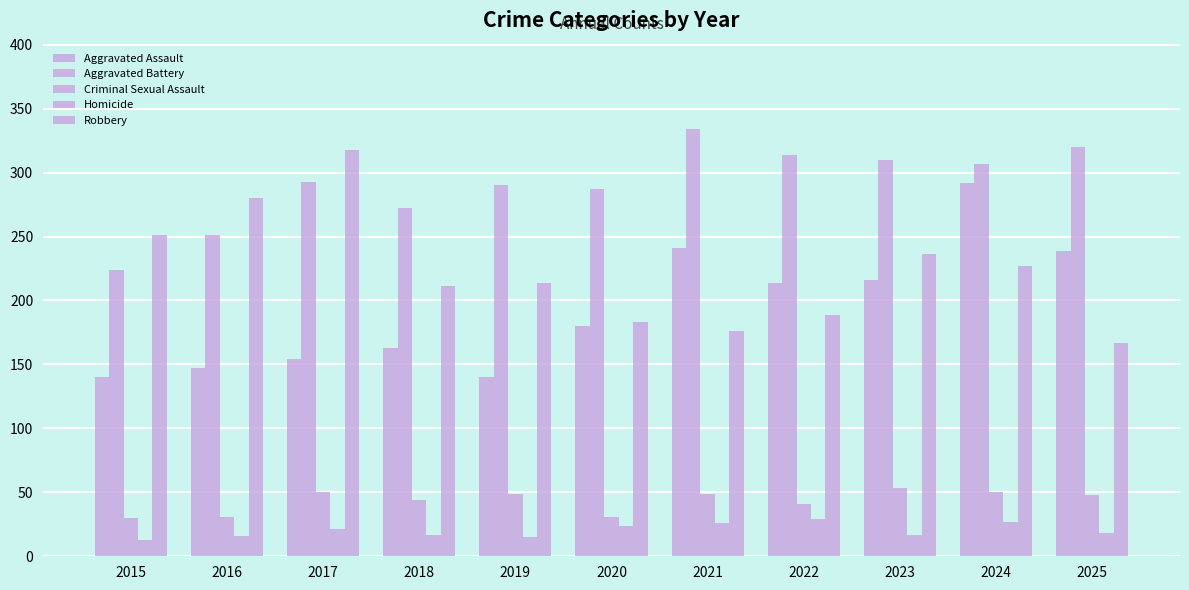

Reading right to left, transcribe all the data shown in this chart.

Aggravated Assault: 239	292	216	214	241	180	140	163	154	147	140
Aggravated Battery: 320	307	310	314	334	287	290	272	293	251	224
Criminal Sexual Assault: 48	50	53	41	49	31	49	44	50	31	30
Homicide: 18	27	17	29	26	24	15	17	21	16	13
Robbery: 167	227	236	189	176	183	214	211	318	280	251